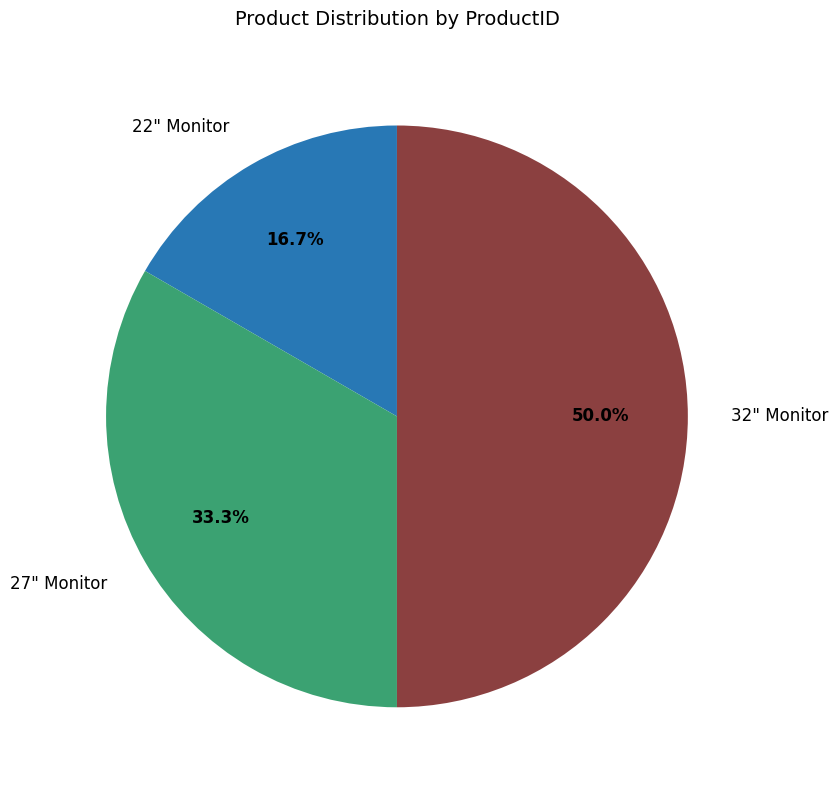

Is it true that 27" Monitor is 33% of the pie?

True